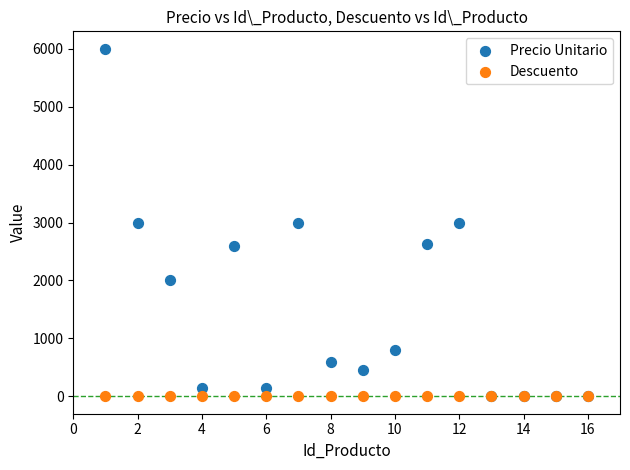

What are all the series names shown in the legend?

Precio Unitario, Descuento